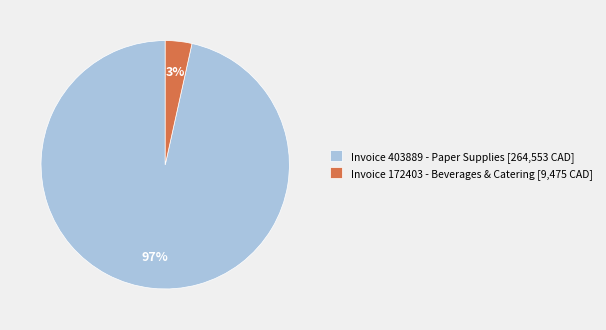

Count the number of slices in the pie.

2